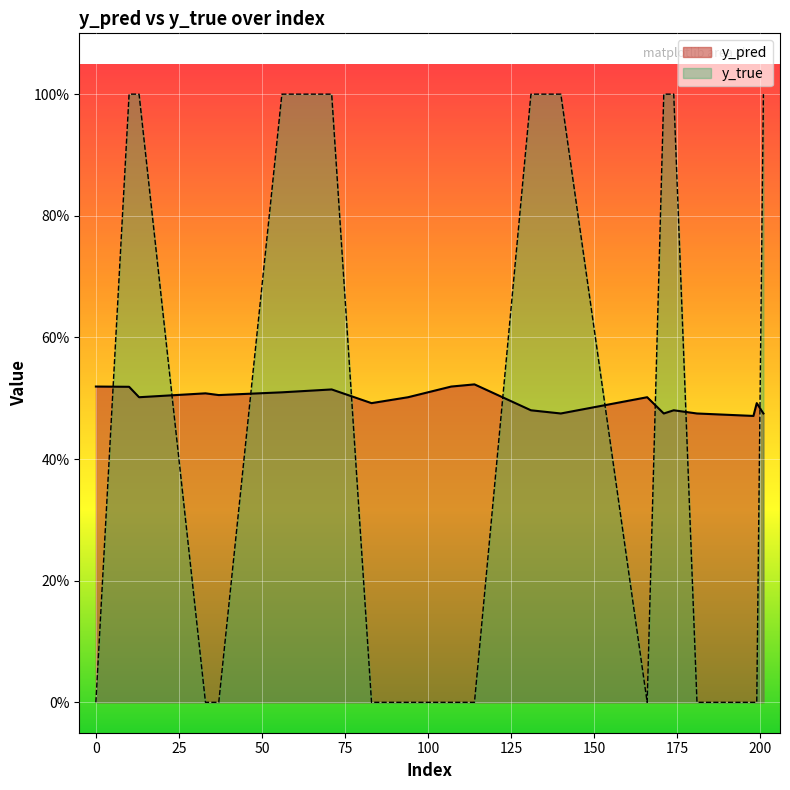

Which series has the widest spread of values?

y_true